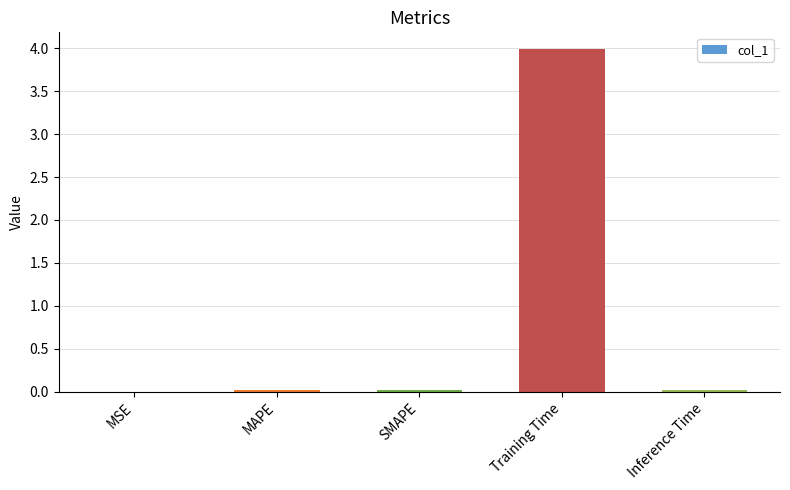

How many distinct data groups are displayed?

1